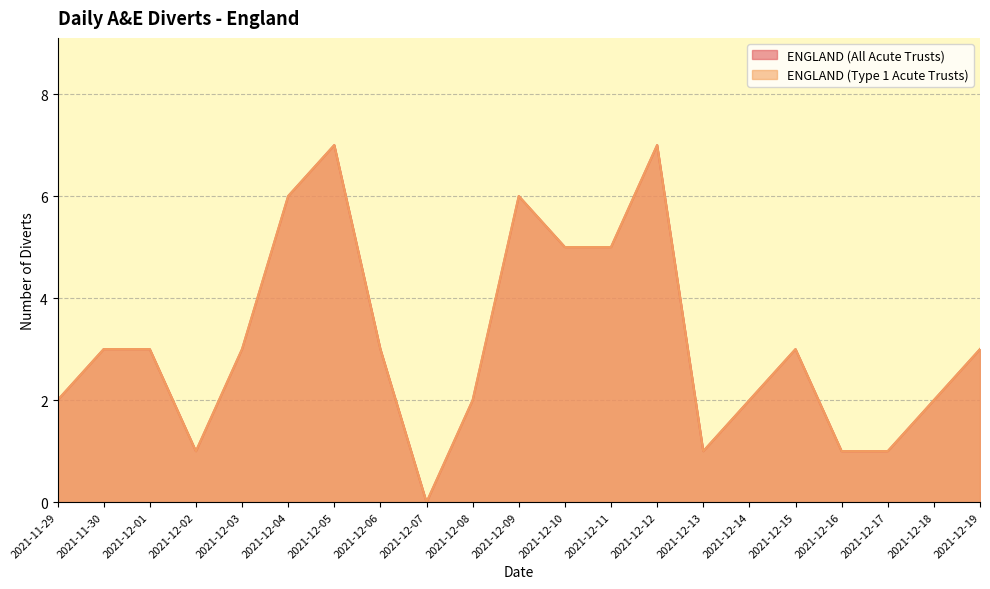

What is the sum of the ENGLAND (Type 1 Acute Trusts) values at 2021-12-04 and 2021-11-29?

8